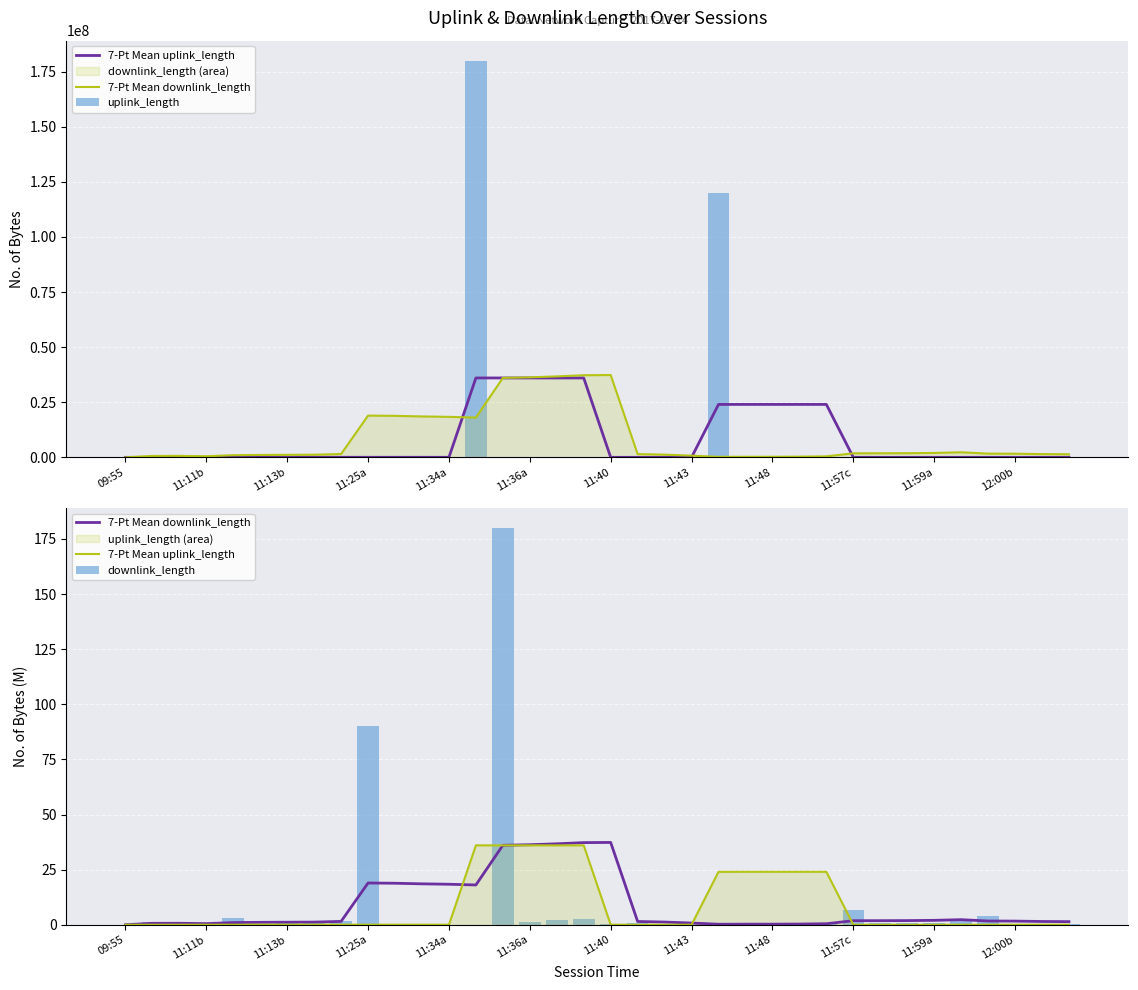

What is the difference between the 7-Pt Mean uplink_length values at 12 and 25?

24.0